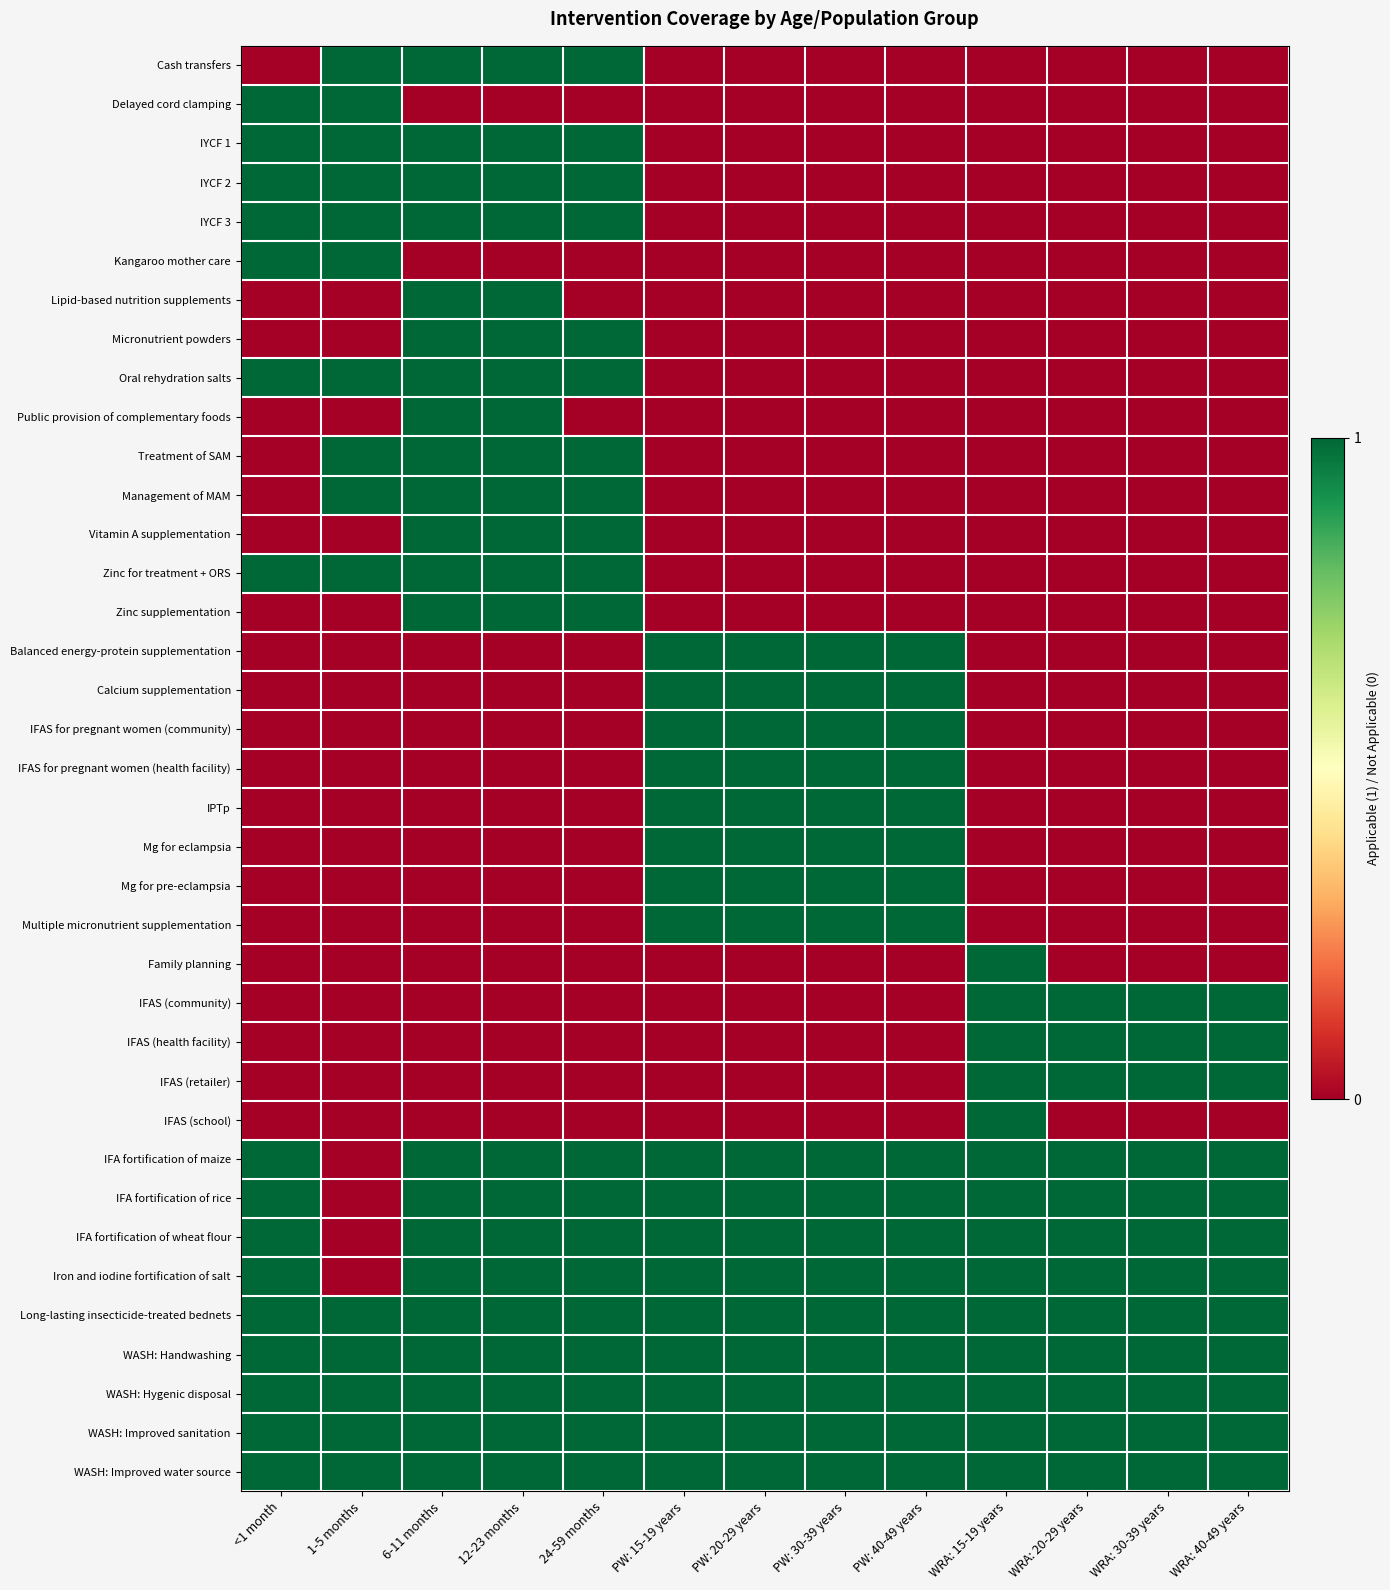

Reading right to left, what are all the values shown in this chart?

Cash transfers: WRA: 40-49 years=0	WRA: 30-39 years=0	WRA: 20-29 years=0	WRA: 15-19 years=0	PW: 40-49 years=0	PW: 30-39 years=0	PW: 20-29 years=0	PW: 15-19 years=0	24-59 months=1	12-23 months=1	6-11 months=1	1-5 months=1	<1 month=0
Delayed cord clamping: WRA: 40-49 years=0	WRA: 30-39 years=0	WRA: 20-29 years=0	WRA: 15-19 years=0	PW: 40-49 years=0	PW: 30-39 years=0	PW: 20-29 years=0	PW: 15-19 years=0	24-59 months=0	12-23 months=0	6-11 months=0	1-5 months=1	<1 month=1
IYCF 1: WRA: 40-49 years=0	WRA: 30-39 years=0	WRA: 20-29 years=0	WRA: 15-19 years=0	PW: 40-49 years=0	PW: 30-39 years=0	PW: 20-29 years=0	PW: 15-19 years=0	24-59 months=1	12-23 months=1	6-11 months=1	1-5 months=1	<1 month=1
IYCF 2: WRA: 40-49 years=0	WRA: 30-39 years=0	WRA: 20-29 years=0	WRA: 15-19 years=0	PW: 40-49 years=0	PW: 30-39 years=0	PW: 20-29 years=0	PW: 15-19 years=0	24-59 months=1	12-23 months=1	6-11 months=1	1-5 months=1	<1 month=1
IYCF 3: WRA: 40-49 years=0	WRA: 30-39 years=0	WRA: 20-29 years=0	WRA: 15-19 years=0	PW: 40-49 years=0	PW: 30-39 years=0	PW: 20-29 years=0	PW: 15-19 years=0	24-59 months=1	12-23 months=1	6-11 months=1	1-5 months=1	<1 month=1
Kangaroo mother care: WRA: 40-49 years=0	WRA: 30-39 years=0	WRA: 20-29 years=0	WRA: 15-19 years=0	PW: 40-49 years=0	PW: 30-39 years=0	PW: 20-29 years=0	PW: 15-19 years=0	24-59 months=0	12-23 months=0	6-11 months=0	1-5 months=1	<1 month=1
Lipid-based nutrition supplements: WRA: 40-49 years=0	WRA: 30-39 years=0	WRA: 20-29 years=0	WRA: 15-19 years=0	PW: 40-49 years=0	PW: 30-39 years=0	PW: 20-29 years=0	PW: 15-19 years=0	24-59 months=0	12-23 months=1	6-11 months=1	1-5 months=0	<1 month=0
Micronutrient powders: WRA: 40-49 years=0	WRA: 30-39 years=0	WRA: 20-29 years=0	WRA: 15-19 years=0	PW: 40-49 years=0	PW: 30-39 years=0	PW: 20-29 years=0	PW: 15-19 years=0	24-59 months=1	12-23 months=1	6-11 months=1	1-5 months=0	<1 month=0
Oral rehydration salts: WRA: 40-49 years=0	WRA: 30-39 years=0	WRA: 20-29 years=0	WRA: 15-19 years=0	PW: 40-49 years=0	PW: 30-39 years=0	PW: 20-29 years=0	PW: 15-19 years=0	24-59 months=1	12-23 months=1	6-11 months=1	1-5 months=1	<1 month=1
Public provision of complementary foods: WRA: 40-49 years=0	WRA: 30-39 years=0	WRA: 20-29 years=0	WRA: 15-19 years=0	PW: 40-49 years=0	PW: 30-39 years=0	PW: 20-29 years=0	PW: 15-19 years=0	24-59 months=0	12-23 months=1	6-11 months=1	1-5 months=0	<1 month=0
Treatment of SAM: WRA: 40-49 years=0	WRA: 30-39 years=0	WRA: 20-29 years=0	WRA: 15-19 years=0	PW: 40-49 years=0	PW: 30-39 years=0	PW: 20-29 years=0	PW: 15-19 years=0	24-59 months=1	12-23 months=1	6-11 months=1	1-5 months=1	<1 month=0
Management of MAM: WRA: 40-49 years=0	WRA: 30-39 years=0	WRA: 20-29 years=0	WRA: 15-19 years=0	PW: 40-49 years=0	PW: 30-39 years=0	PW: 20-29 years=0	PW: 15-19 years=0	24-59 months=1	12-23 months=1	6-11 months=1	1-5 months=1	<1 month=0
Vitamin A supplementation: WRA: 40-49 years=0	WRA: 30-39 years=0	WRA: 20-29 years=0	WRA: 15-19 years=0	PW: 40-49 years=0	PW: 30-39 years=0	PW: 20-29 years=0	PW: 15-19 years=0	24-59 months=1	12-23 months=1	6-11 months=1	1-5 months=0	<1 month=0
Zinc for treatment + ORS: WRA: 40-49 years=0	WRA: 30-39 years=0	WRA: 20-29 years=0	WRA: 15-19 years=0	PW: 40-49 years=0	PW: 30-39 years=0	PW: 20-29 years=0	PW: 15-19 years=0	24-59 months=1	12-23 months=1	6-11 months=1	1-5 months=1	<1 month=1
Zinc supplementation: WRA: 40-49 years=0	WRA: 30-39 years=0	WRA: 20-29 years=0	WRA: 15-19 years=0	PW: 40-49 years=0	PW: 30-39 years=0	PW: 20-29 years=0	PW: 15-19 years=0	24-59 months=1	12-23 months=1	6-11 months=1	1-5 months=0	<1 month=0
Balanced energy-protein supplementation: WRA: 40-49 years=0	WRA: 30-39 years=0	WRA: 20-29 years=0	WRA: 15-19 years=0	PW: 40-49 years=1	PW: 30-39 years=1	PW: 20-29 years=1	PW: 15-19 years=1	24-59 months=0	12-23 months=0	6-11 months=0	1-5 months=0	<1 month=0
Calcium supplementation: WRA: 40-49 years=0	WRA: 30-39 years=0	WRA: 20-29 years=0	WRA: 15-19 years=0	PW: 40-49 years=1	PW: 30-39 years=1	PW: 20-29 years=1	PW: 15-19 years=1	24-59 months=0	12-23 months=0	6-11 months=0	1-5 months=0	<1 month=0
IFAS for pregnant women (community): WRA: 40-49 years=0	WRA: 30-39 years=0	WRA: 20-29 years=0	WRA: 15-19 years=0	PW: 40-49 years=1	PW: 30-39 years=1	PW: 20-29 years=1	PW: 15-19 years=1	24-59 months=0	12-23 months=0	6-11 months=0	1-5 months=0	<1 month=0
IFAS for pregnant women (health facility): WRA: 40-49 years=0	WRA: 30-39 years=0	WRA: 20-29 years=0	WRA: 15-19 years=0	PW: 40-49 years=1	PW: 30-39 years=1	PW: 20-29 years=1	PW: 15-19 years=1	24-59 months=0	12-23 months=0	6-11 months=0	1-5 months=0	<1 month=0
IPTp: WRA: 40-49 years=0	WRA: 30-39 years=0	WRA: 20-29 years=0	WRA: 15-19 years=0	PW: 40-49 years=1	PW: 30-39 years=1	PW: 20-29 years=1	PW: 15-19 years=1	24-59 months=0	12-23 months=0	6-11 months=0	1-5 months=0	<1 month=0
Mg for eclampsia: WRA: 40-49 years=0	WRA: 30-39 years=0	WRA: 20-29 years=0	WRA: 15-19 years=0	PW: 40-49 years=1	PW: 30-39 years=1	PW: 20-29 years=1	PW: 15-19 years=1	24-59 months=0	12-23 months=0	6-11 months=0	1-5 months=0	<1 month=0
Mg for pre-eclampsia: WRA: 40-49 years=0	WRA: 30-39 years=0	WRA: 20-29 years=0	WRA: 15-19 years=0	PW: 40-49 years=1	PW: 30-39 years=1	PW: 20-29 years=1	PW: 15-19 years=1	24-59 months=0	12-23 months=0	6-11 months=0	1-5 months=0	<1 month=0
Multiple micronutrient supplementation: WRA: 40-49 years=0	WRA: 30-39 years=0	WRA: 20-29 years=0	WRA: 15-19 years=0	PW: 40-49 years=1	PW: 30-39 years=1	PW: 20-29 years=1	PW: 15-19 years=1	24-59 months=0	12-23 months=0	6-11 months=0	1-5 months=0	<1 month=0
Family planning: WRA: 40-49 years=0	WRA: 30-39 years=0	WRA: 20-29 years=0	WRA: 15-19 years=1	PW: 40-49 years=0	PW: 30-39 years=0	PW: 20-29 years=0	PW: 15-19 years=0	24-59 months=0	12-23 months=0	6-11 months=0	1-5 months=0	<1 month=0
IFAS (community): WRA: 40-49 years=1	WRA: 30-39 years=1	WRA: 20-29 years=1	WRA: 15-19 years=1	PW: 40-49 years=0	PW: 30-39 years=0	PW: 20-29 years=0	PW: 15-19 years=0	24-59 months=0	12-23 months=0	6-11 months=0	1-5 months=0	<1 month=0
IFAS (health facility): WRA: 40-49 years=1	WRA: 30-39 years=1	WRA: 20-29 years=1	WRA: 15-19 years=1	PW: 40-49 years=0	PW: 30-39 years=0	PW: 20-29 years=0	PW: 15-19 years=0	24-59 months=0	12-23 months=0	6-11 months=0	1-5 months=0	<1 month=0
IFAS (retailer): WRA: 40-49 years=1	WRA: 30-39 years=1	WRA: 20-29 years=1	WRA: 15-19 years=1	PW: 40-49 years=0	PW: 30-39 years=0	PW: 20-29 years=0	PW: 15-19 years=0	24-59 months=0	12-23 months=0	6-11 months=0	1-5 months=0	<1 month=0
IFAS (school): WRA: 40-49 years=0	WRA: 30-39 years=0	WRA: 20-29 years=0	WRA: 15-19 years=1	PW: 40-49 years=0	PW: 30-39 years=0	PW: 20-29 years=0	PW: 15-19 years=0	24-59 months=0	12-23 months=0	6-11 months=0	1-5 months=0	<1 month=0
IFA fortification of maize: WRA: 40-49 years=1	WRA: 30-39 years=1	WRA: 20-29 years=1	WRA: 15-19 years=1	PW: 40-49 years=1	PW: 30-39 years=1	PW: 20-29 years=1	PW: 15-19 years=1	24-59 months=1	12-23 months=1	6-11 months=1	1-5 months=0	<1 month=1
IFA fortification of rice: WRA: 40-49 years=1	WRA: 30-39 years=1	WRA: 20-29 years=1	WRA: 15-19 years=1	PW: 40-49 years=1	PW: 30-39 years=1	PW: 20-29 years=1	PW: 15-19 years=1	24-59 months=1	12-23 months=1	6-11 months=1	1-5 months=0	<1 month=1
IFA fortification of wheat flour: WRA: 40-49 years=1	WRA: 30-39 years=1	WRA: 20-29 years=1	WRA: 15-19 years=1	PW: 40-49 years=1	PW: 30-39 years=1	PW: 20-29 years=1	PW: 15-19 years=1	24-59 months=1	12-23 months=1	6-11 months=1	1-5 months=0	<1 month=1
Iron and iodine fortification of salt: WRA: 40-49 years=1	WRA: 30-39 years=1	WRA: 20-29 years=1	WRA: 15-19 years=1	PW: 40-49 years=1	PW: 30-39 years=1	PW: 20-29 years=1	PW: 15-19 years=1	24-59 months=1	12-23 months=1	6-11 months=1	1-5 months=0	<1 month=1
Long-lasting insecticide-treated bednets: WRA: 40-49 years=1	WRA: 30-39 years=1	WRA: 20-29 years=1	WRA: 15-19 years=1	PW: 40-49 years=1	PW: 30-39 years=1	PW: 20-29 years=1	PW: 15-19 years=1	24-59 months=1	12-23 months=1	6-11 months=1	1-5 months=1	<1 month=1
WASH: Handwashing: WRA: 40-49 years=1	WRA: 30-39 years=1	WRA: 20-29 years=1	WRA: 15-19 years=1	PW: 40-49 years=1	PW: 30-39 years=1	PW: 20-29 years=1	PW: 15-19 years=1	24-59 months=1	12-23 months=1	6-11 months=1	1-5 months=1	<1 month=1
WASH: Hygenic disposal: WRA: 40-49 years=1	WRA: 30-39 years=1	WRA: 20-29 years=1	WRA: 15-19 years=1	PW: 40-49 years=1	PW: 30-39 years=1	PW: 20-29 years=1	PW: 15-19 years=1	24-59 months=1	12-23 months=1	6-11 months=1	1-5 months=1	<1 month=1
WASH: Improved sanitation: WRA: 40-49 years=1	WRA: 30-39 years=1	WRA: 20-29 years=1	WRA: 15-19 years=1	PW: 40-49 years=1	PW: 30-39 years=1	PW: 20-29 years=1	PW: 15-19 years=1	24-59 months=1	12-23 months=1	6-11 months=1	1-5 months=1	<1 month=1
WASH: Improved water source: WRA: 40-49 years=1	WRA: 30-39 years=1	WRA: 20-29 years=1	WRA: 15-19 years=1	PW: 40-49 years=1	PW: 30-39 years=1	PW: 20-29 years=1	PW: 15-19 years=1	24-59 months=1	12-23 months=1	6-11 months=1	1-5 months=1	<1 month=1